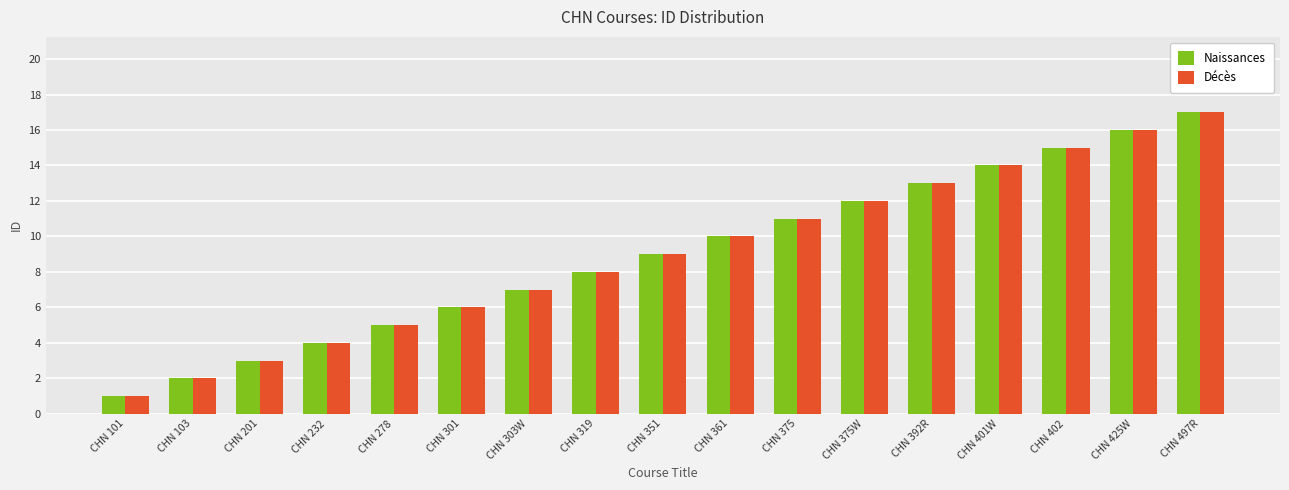

What is the average value of the Décès series?

9